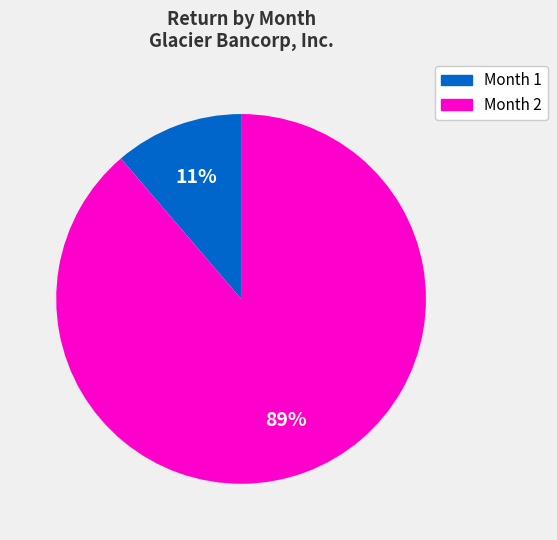

To the nearest percent, what is the combined percentage of Month 2 and Month 1?

100%